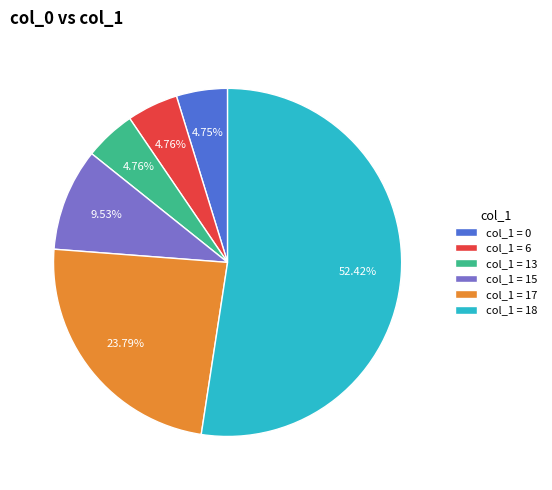

Is there a majority slice in this chart?

Yes